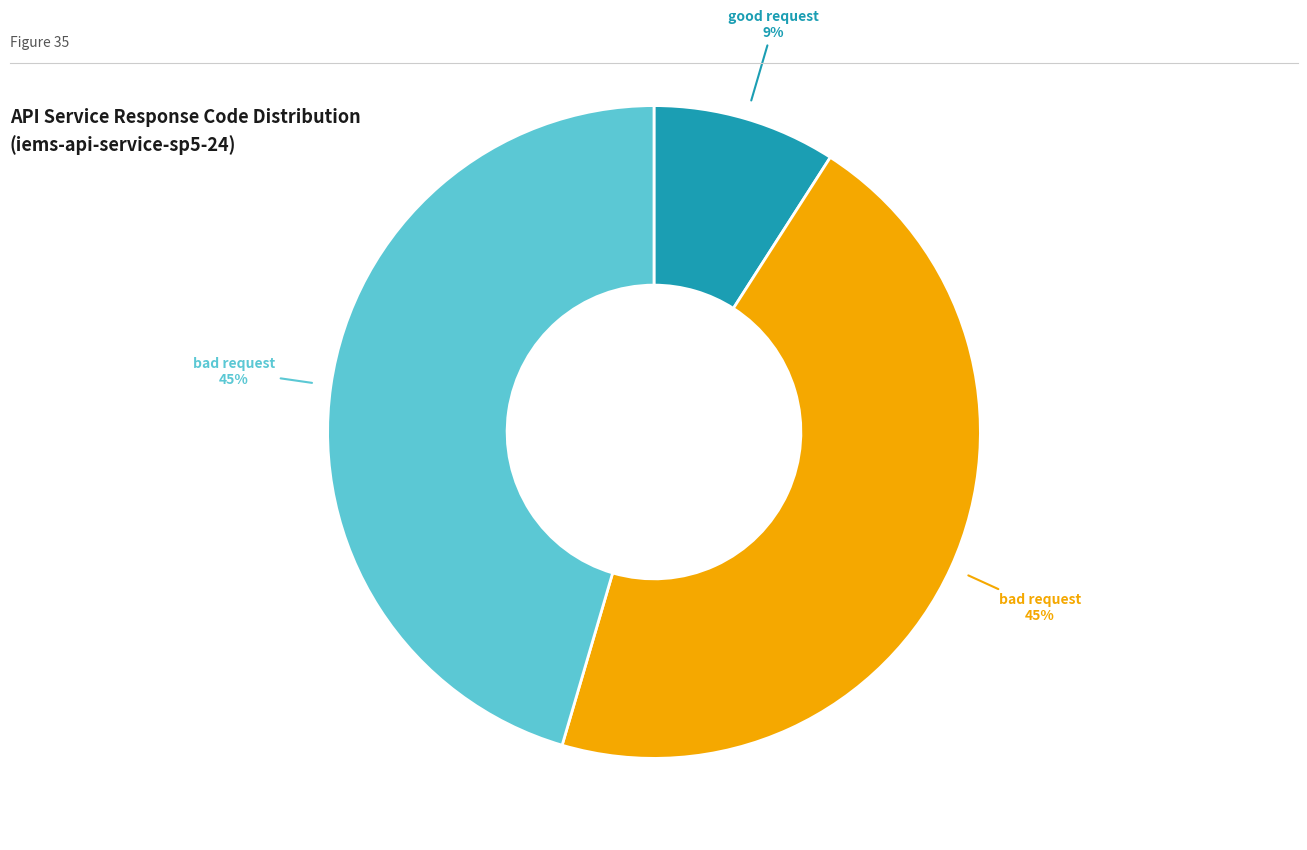

To the nearest percent, what is the average slice percentage?

33%